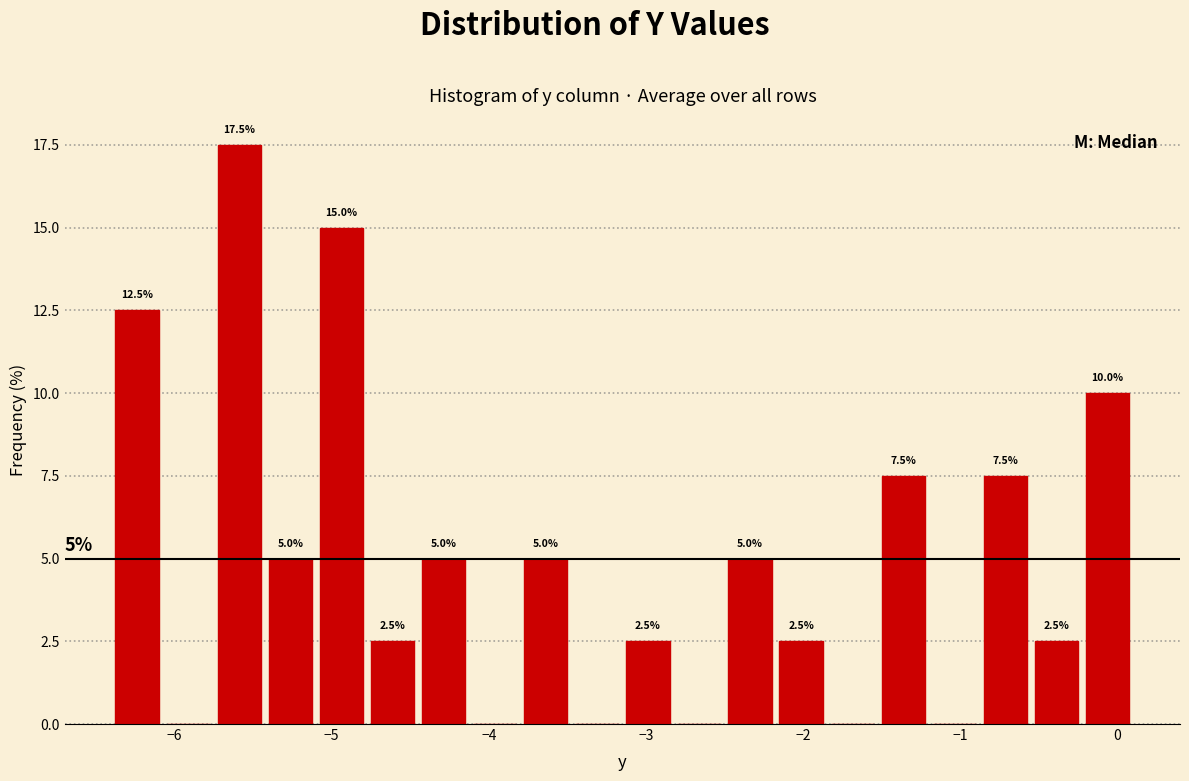

Around what value on the x-axis is the tallest bar? Give the approximate position of its centre, as read against the axis.

-5.6